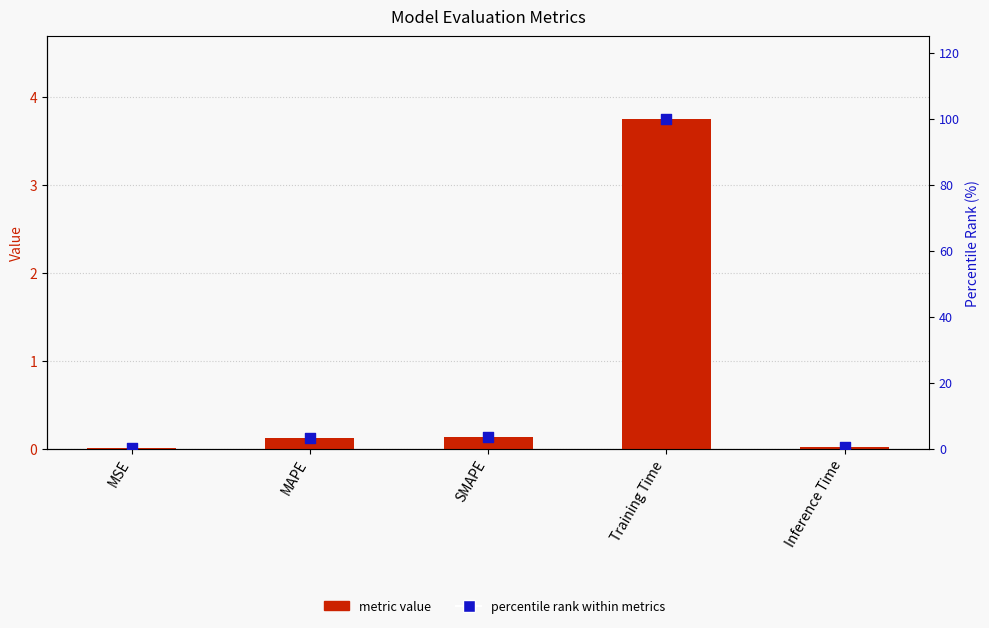

At which category is the sum across all series the highest?

Training Time